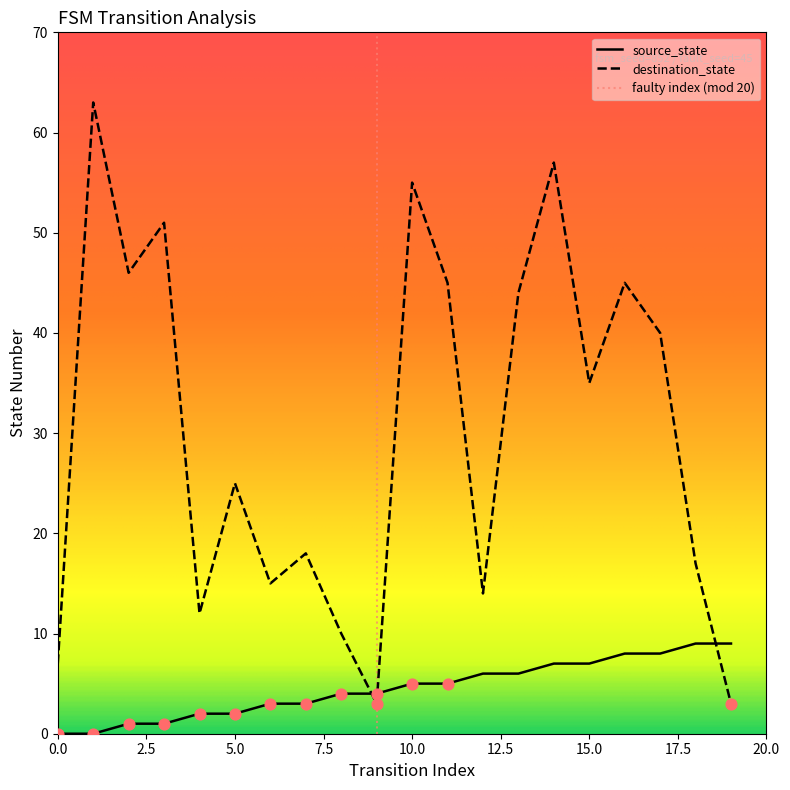

What are all the series names shown in the legend?

source_state, destination_state